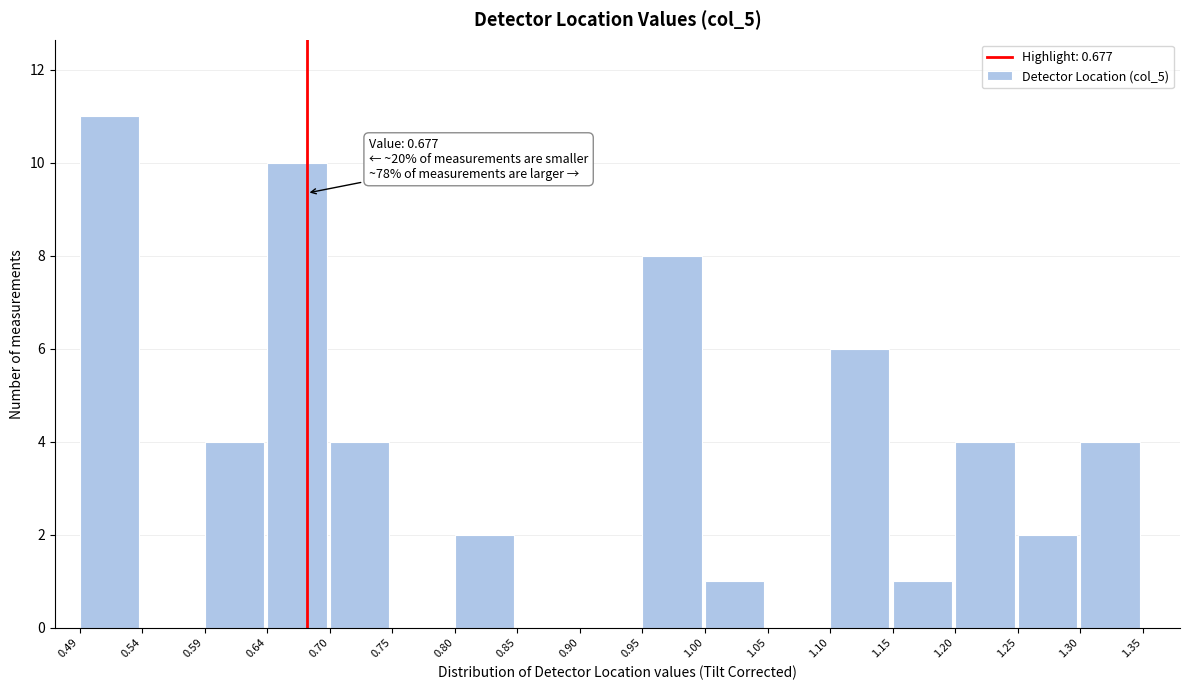

Over which range of the x-axis is the bar tallest?

0.49 to 0.54